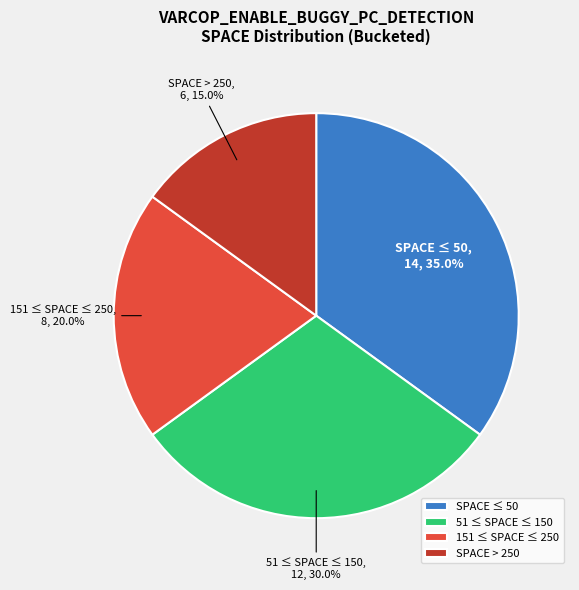

What is the ratio of the value at SPACE ≤ 50 to the value at 51 ≤ SPACE ≤ 150?

1.2